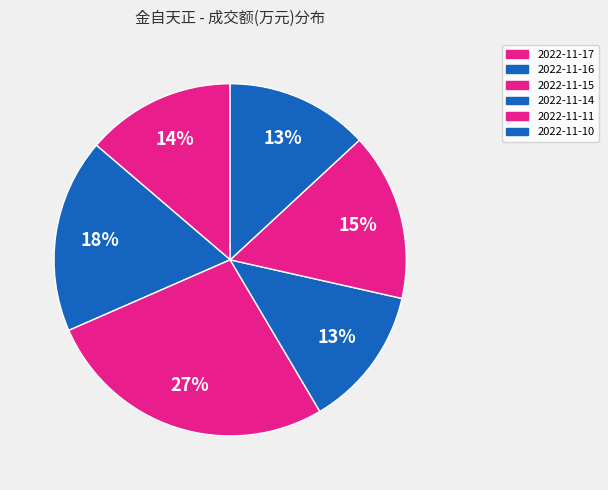

What is the ratio of the value at 2022-11-14 to the value at 2022-11-10?

1.0